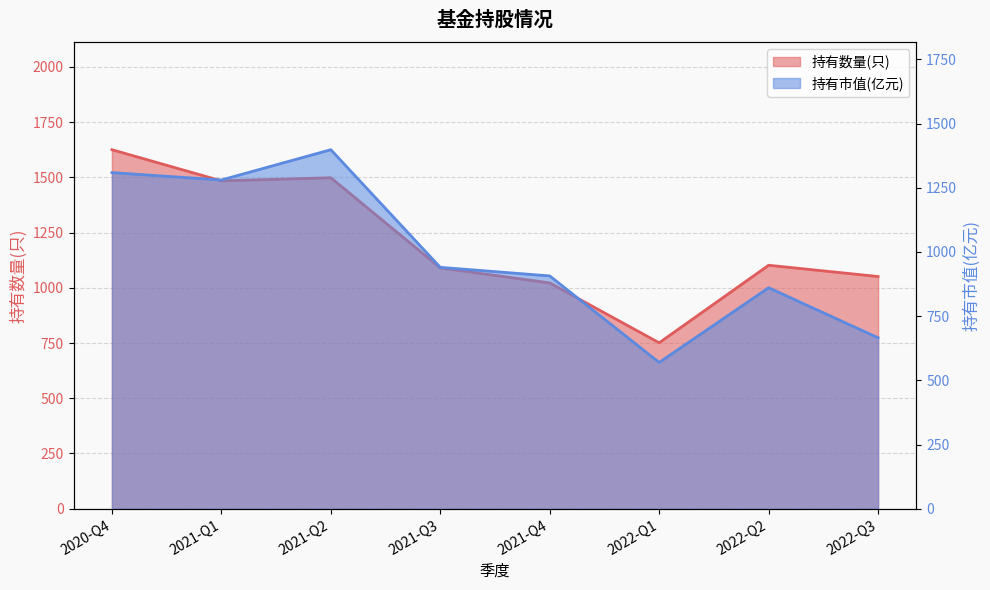

List the labels in order of 持有数量(只) value, smallest first.

2022-Q1, 2021-Q4, 2022-Q3, 2021-Q3, 2022-Q2, 2021-Q1, 2021-Q2, 2020-Q4